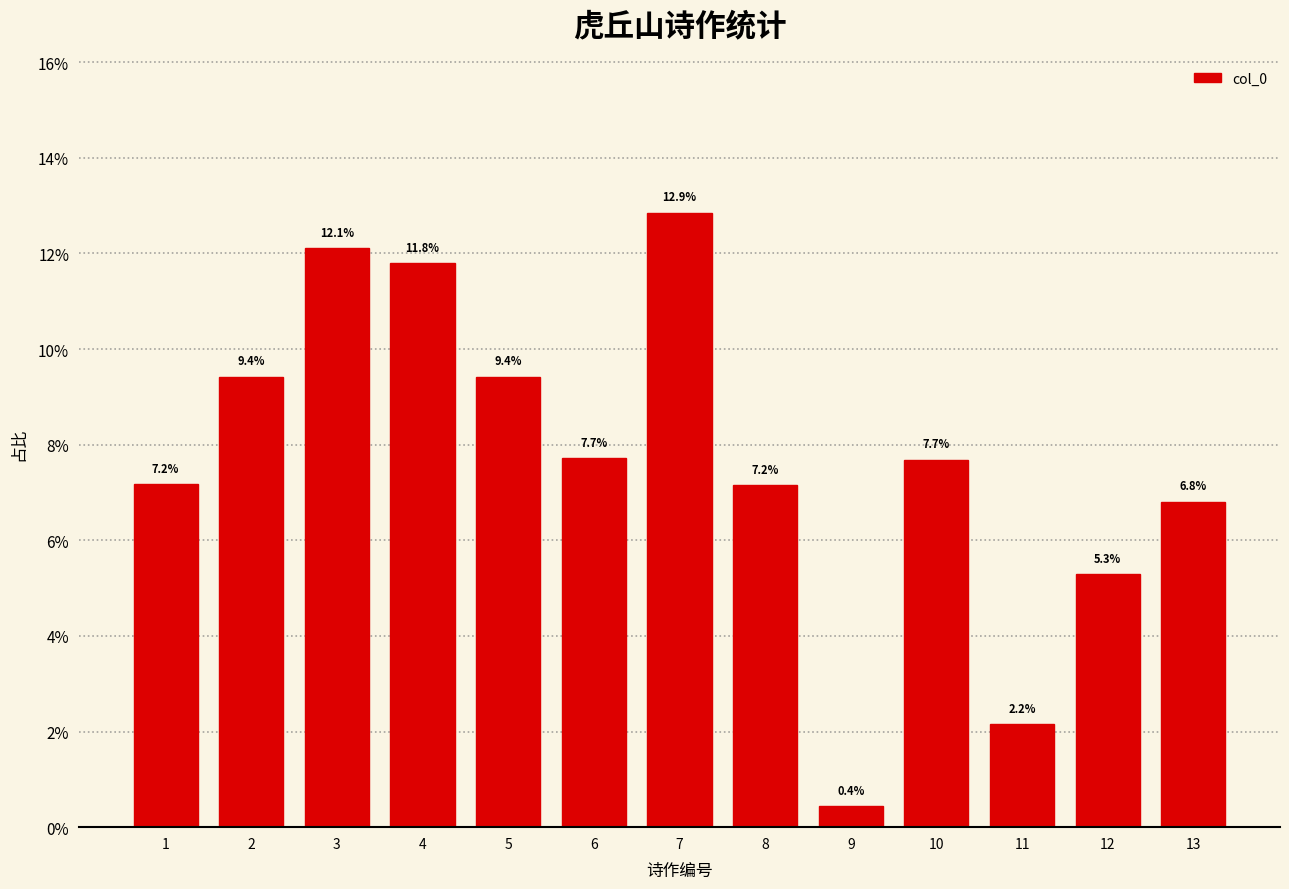

What is the maximum value shown in the chart?

0.1